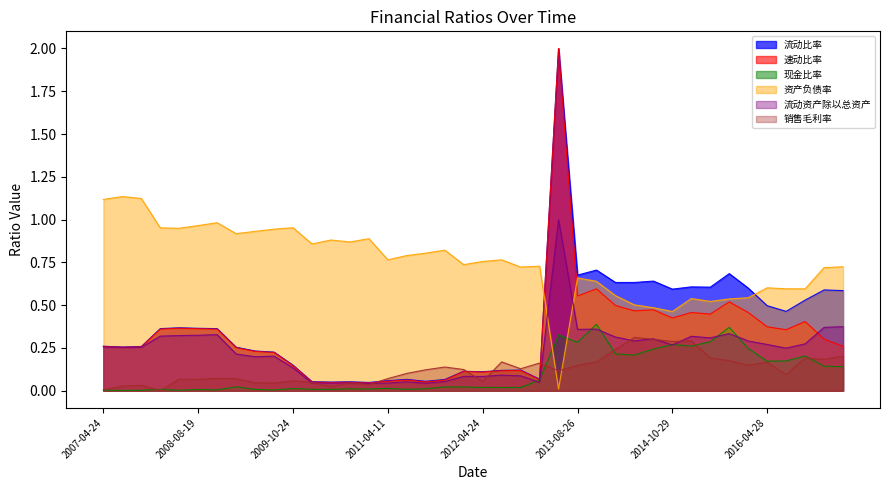

What is the difference between the highest and lowest values at 2008-10-25?

1.0